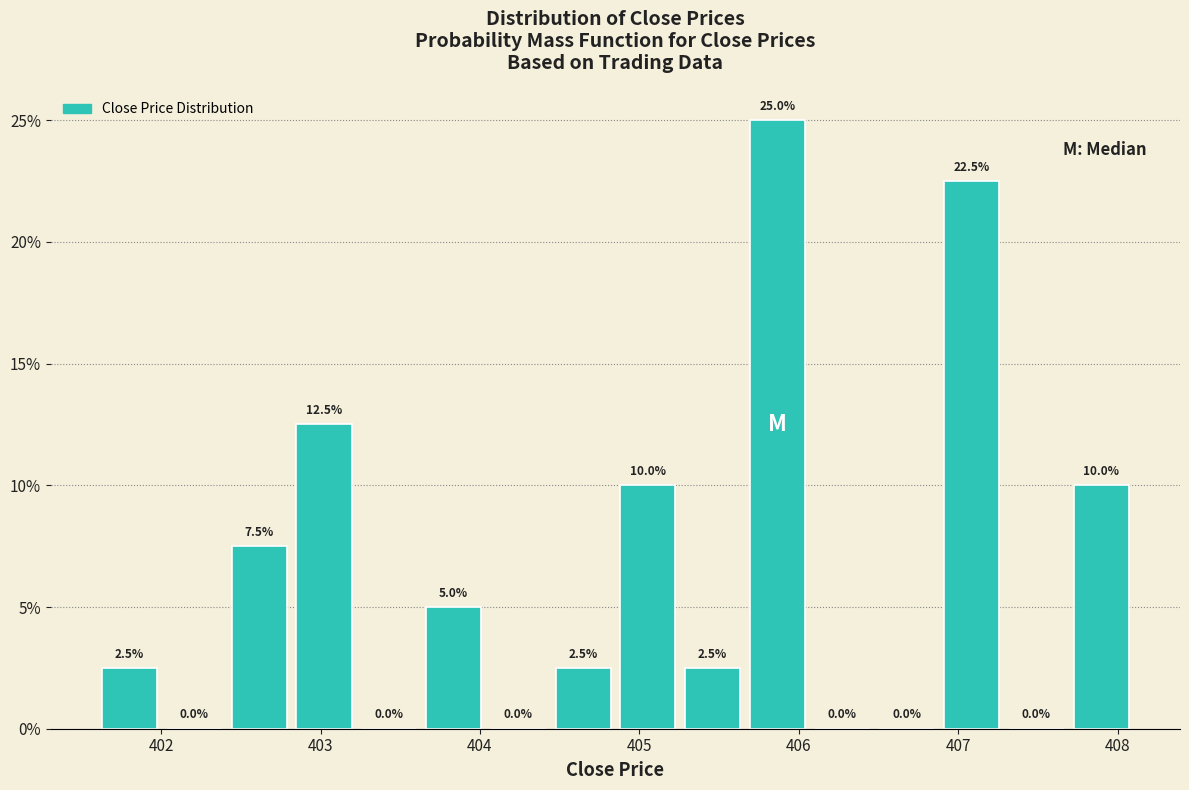

Over which range of the x-axis is the bar tallest?

405.7 to 406.1